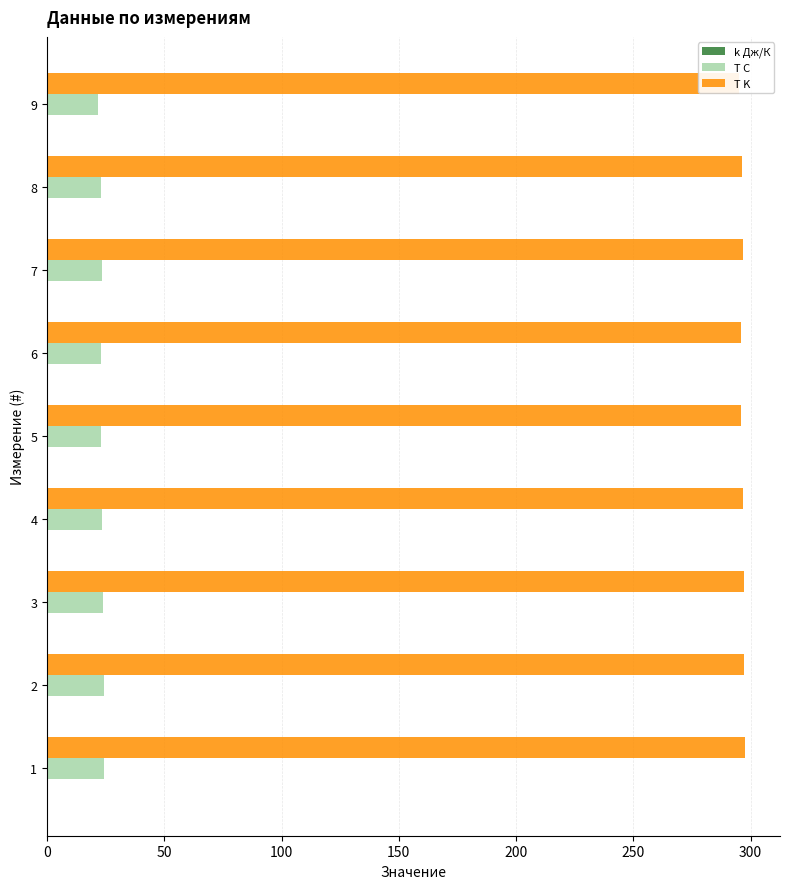

Rank the series at 200 from highest to lowest value.

T K, T С, k Дж/К